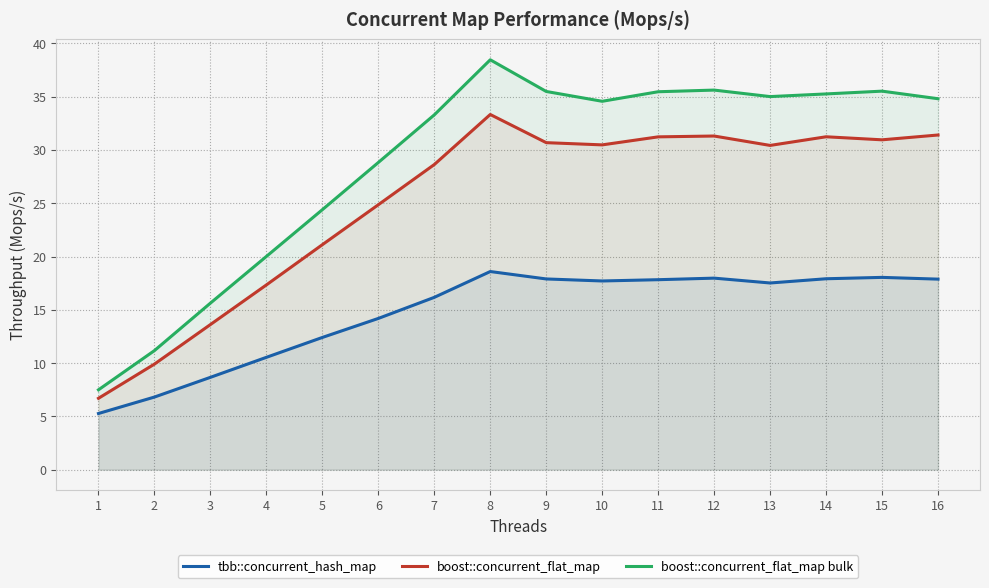

True or false: boost::concurrent_flat_map has a value of 50.5 at 15.

False